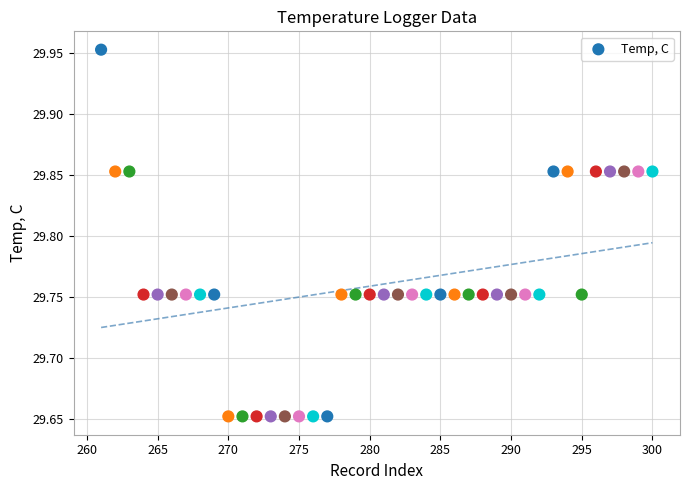

What is the range of X values (max minus min)?

39.0